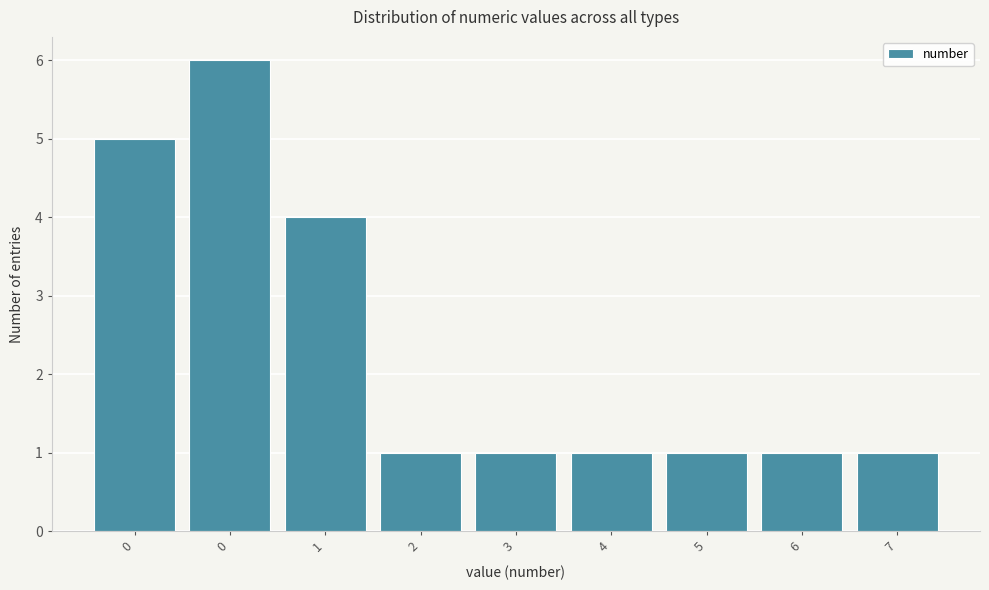

How many bars are there in total?

9